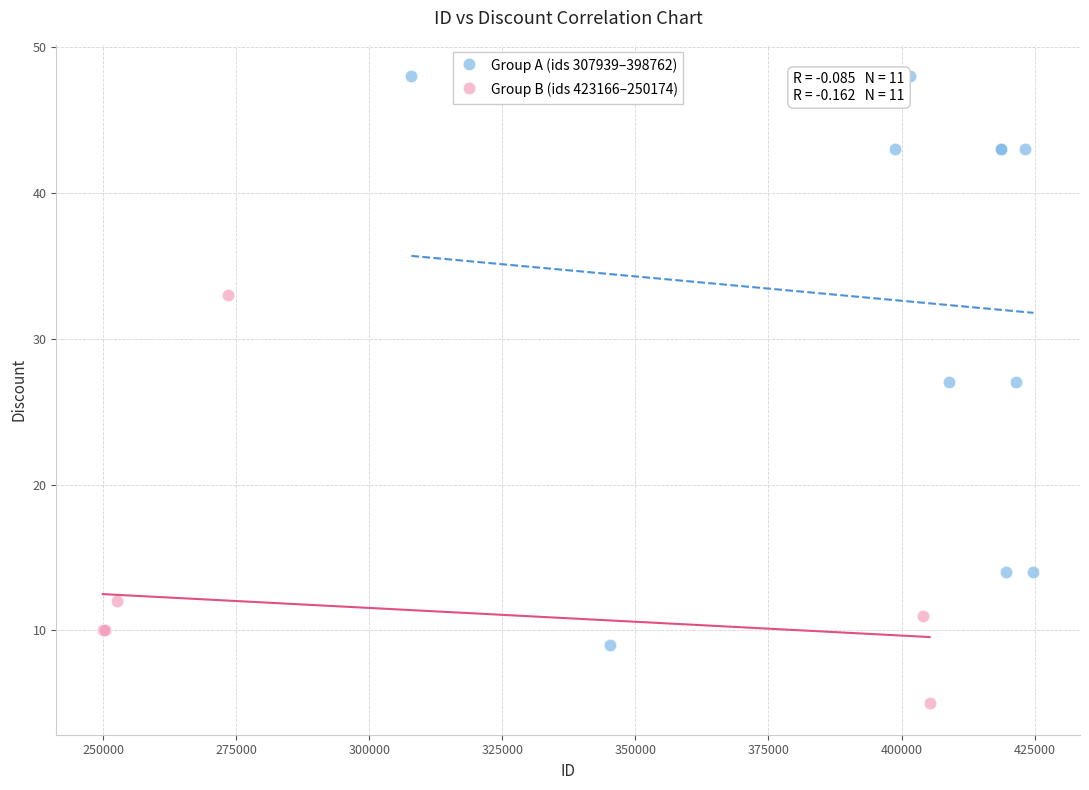

Which series reaches the minimum Y coordinate?

Group B (ids 423166–250174)